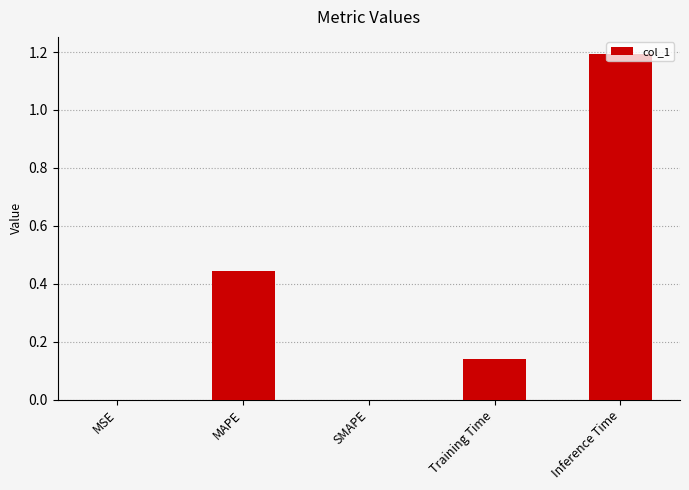

How many distinct data groups are displayed?

1